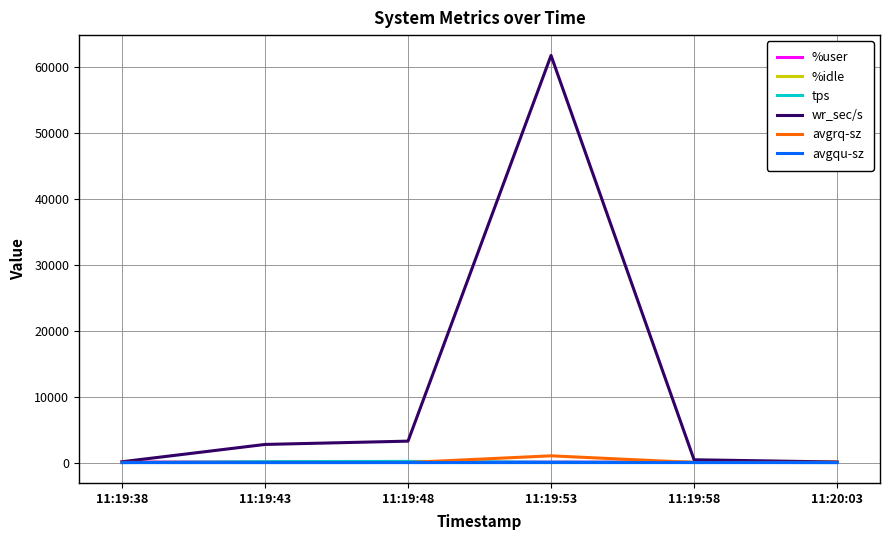

Which series has the widest spread of values?

wr_sec/s